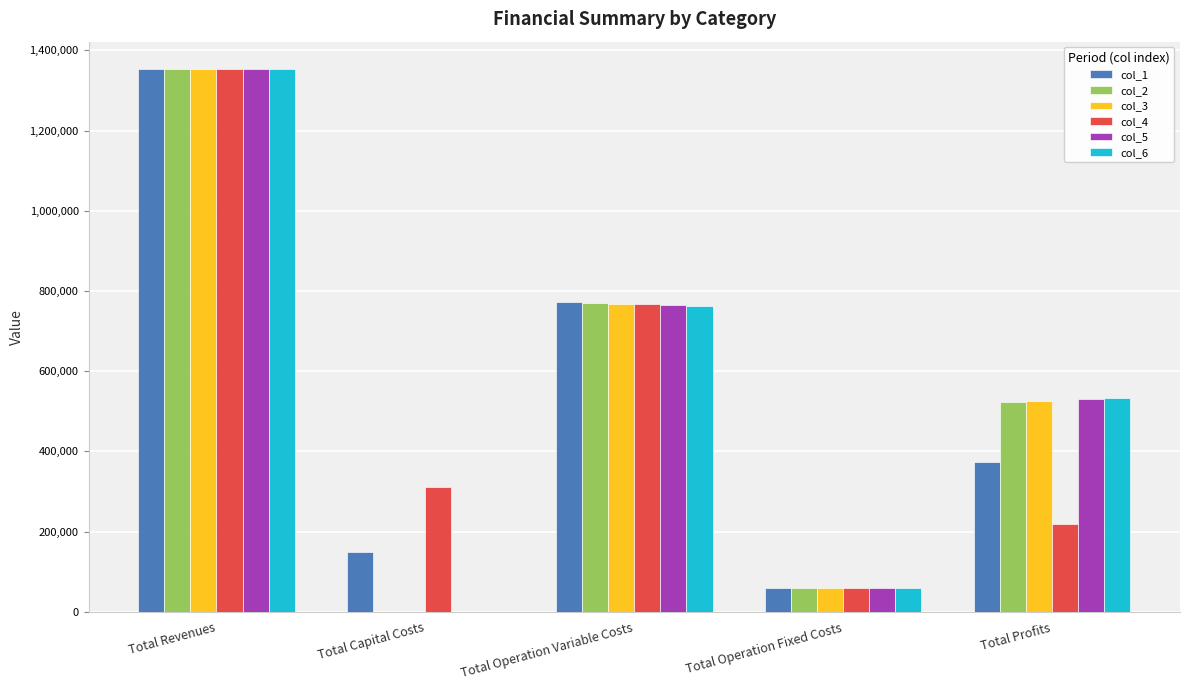

What is the difference between the col_2 values at Total Operation Fixed Costs and Total Revenues?

1294605.9